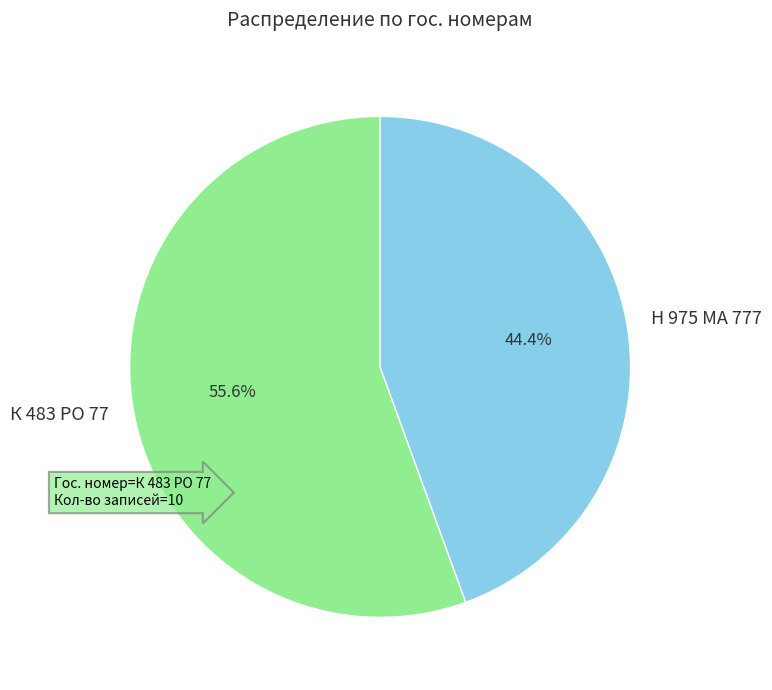

Does Н 975 МА 777 account for over 50% of the chart?

No